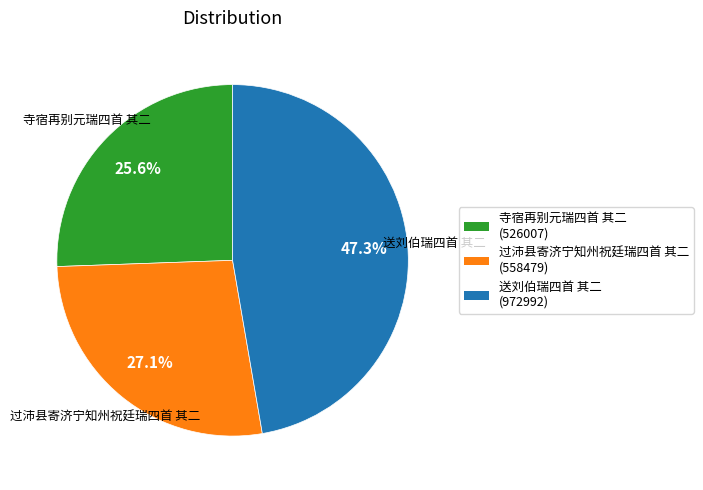

Which category has the smallest portion of the pie?

寺宿再别元瑞四首 其二